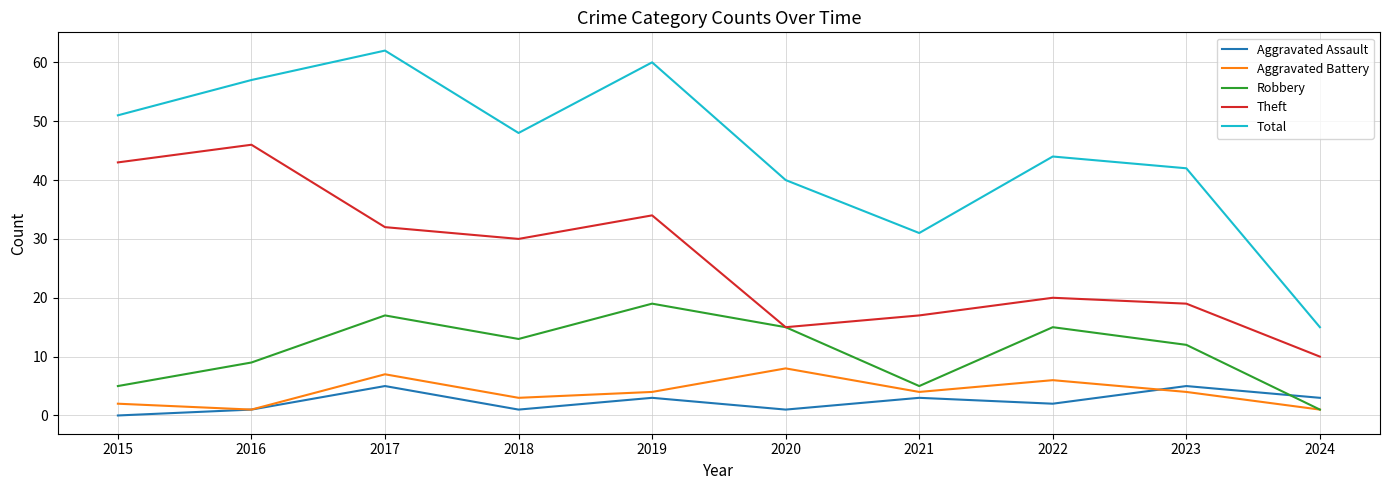

What is the lowest value of the Theft series?

10